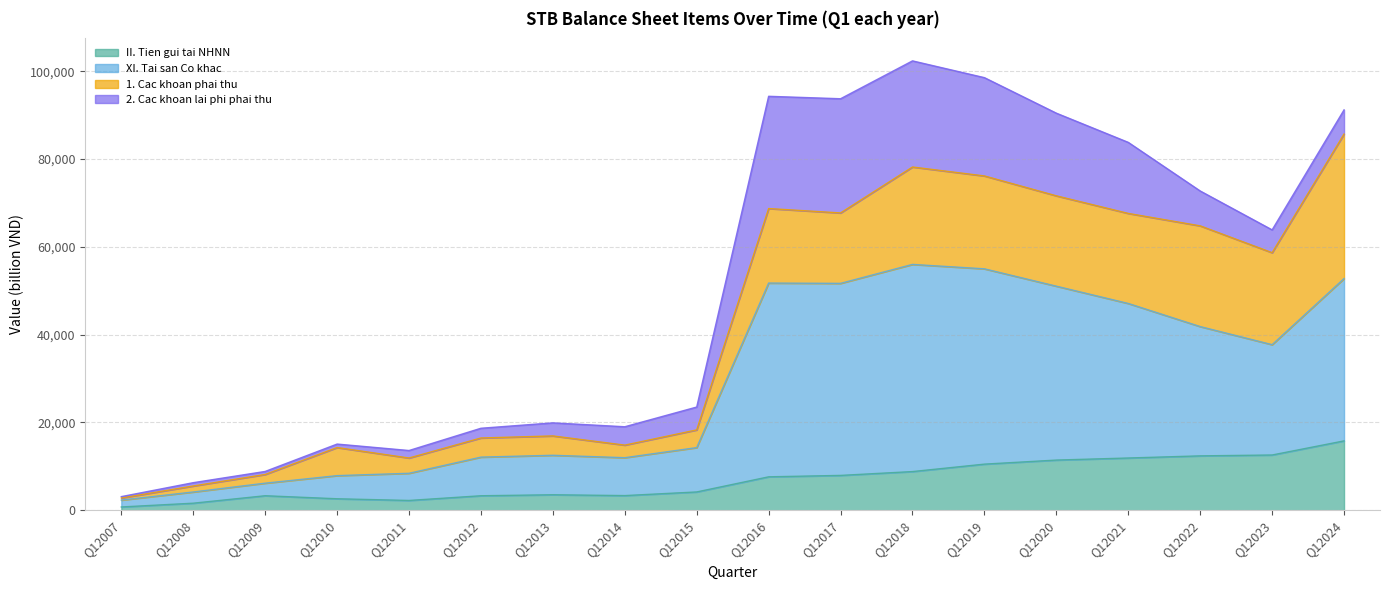

What is the greatest value displayed?

102345